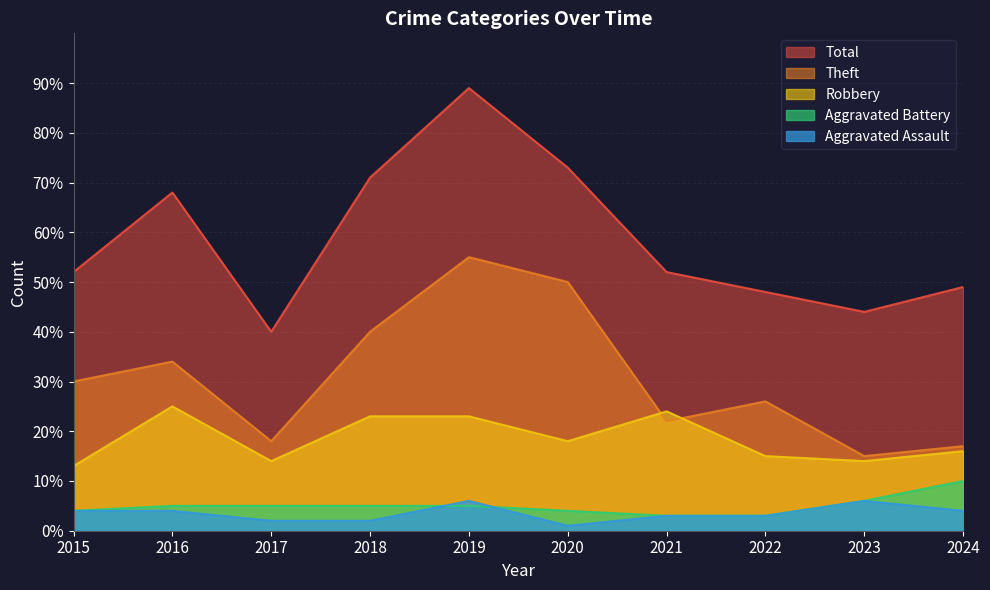

How many interior local peaks does the Theft series have?

3